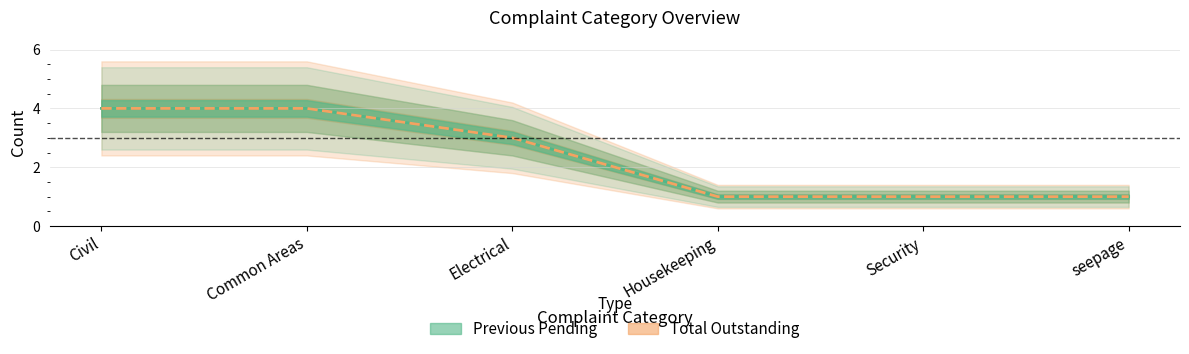

Which series has the largest total across all categories?

Previous Pending